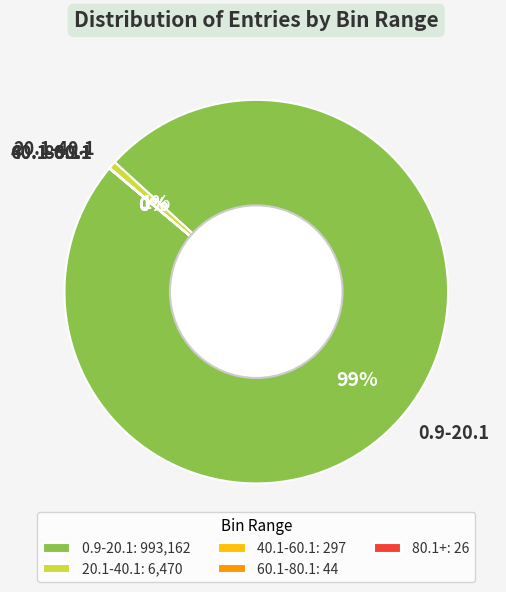

To the nearest percent, what is the difference between the largest and smallest slice percentages?

99%